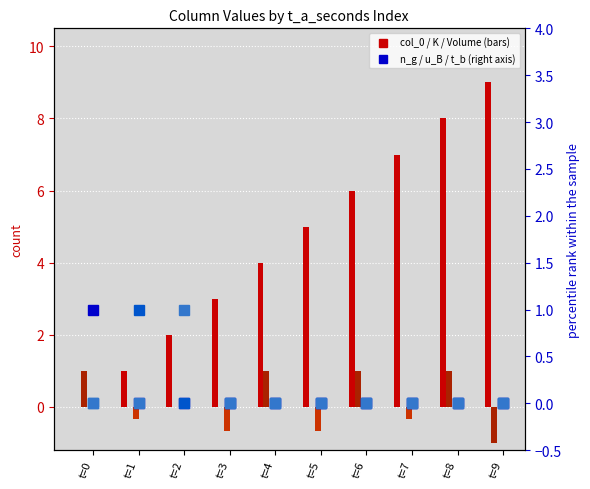

Where is u_B_m_s nearest to the value 0?

t=0